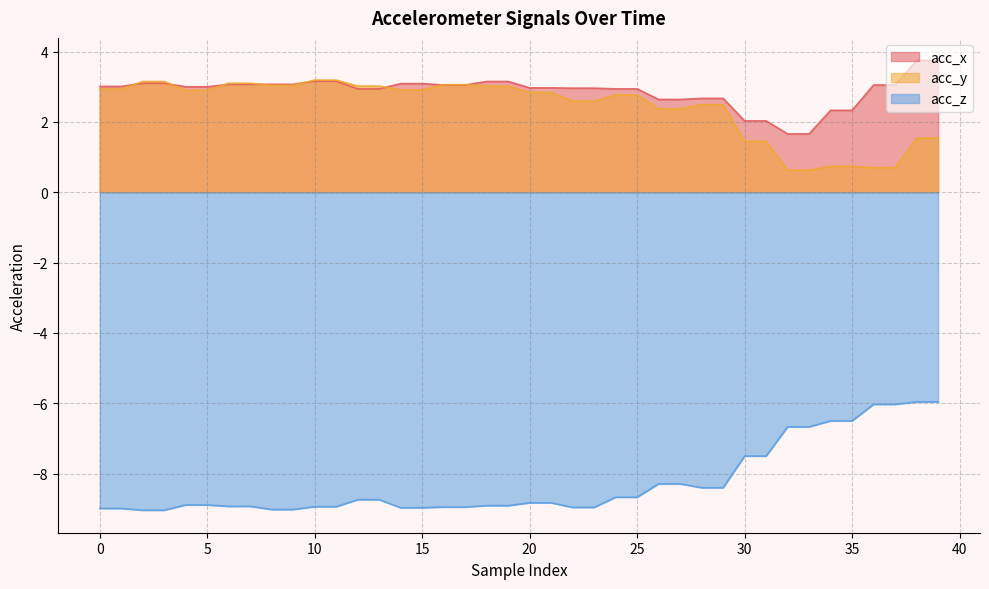

Reading right to left, extract all data points from this chart.

acc_x: 3.8	3.8	3.0	3.0	2.3	2.3	1.7	1.7	2.0	2.0	2.7	2.7	2.6	2.6	2.9	2.9	3.0	3.0	3.0	3.0	3.1	3.1	3.0	3.0	3.1	3.1	2.9	2.9	3.2	3.2	3.1	3.1	3.1	3.1	3.0	3.0	3.1	3.1	3.0	3.0
acc_y: 1.5	1.5	0.7	0.7	0.7	0.7	0.6	0.6	1.4	1.4	2.5	2.5	2.4	2.4	2.8	2.8	2.6	2.6	2.8	2.8	3.0	3.0	3.1	3.1	2.9	2.9	3.0	3.0	3.2	3.2	3.0	3.0	3.1	3.1	2.9	2.9	3.1	3.1	2.9	2.9
acc_z: -6.0	-6.0	-6.0	-6.0	-6.5	-6.5	-6.7	-6.7	-7.5	-7.5	-8.4	-8.4	-8.3	-8.3	-8.7	-8.7	-9.0	-9.0	-8.8	-8.8	-8.9	-8.9	-8.9	-8.9	-9.0	-9.0	-8.7	-8.7	-8.9	-8.9	-9.0	-9.0	-8.9	-8.9	-8.9	-8.9	-9.0	-9.0	-9.0	-9.0